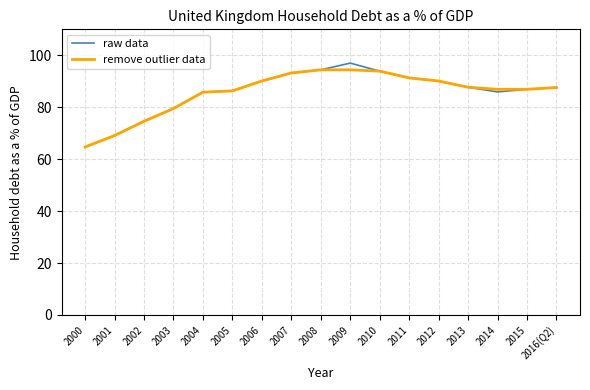

What is the total value across all series at 2012?

180.2